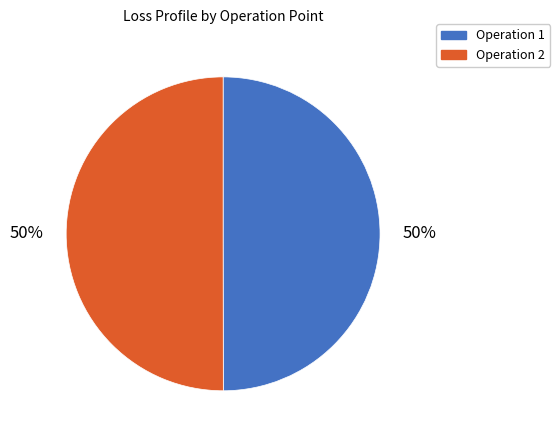

Combined, do Operation 1 and Operation 2 account for over 50%?

Yes